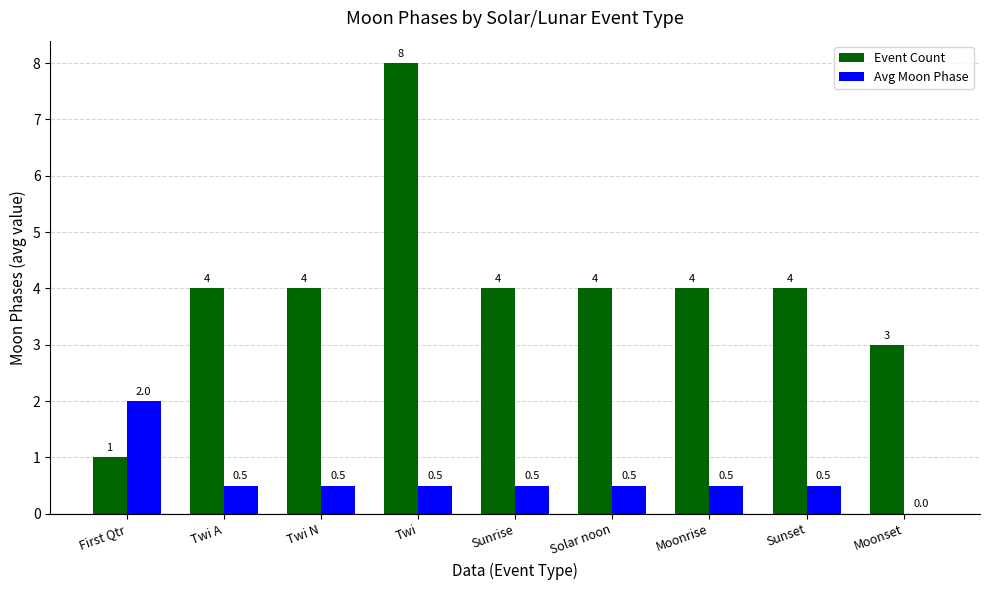

Reading left to right, what are all the values shown in this chart?

Event Count: 1.0	4.0	4.0	8.0	4.0	4.0	4.0	4.0	3.0
Avg Moon Phase: 2.0	0.5	0.5	0.5	0.5	0.5	0.5	0.5	0.0